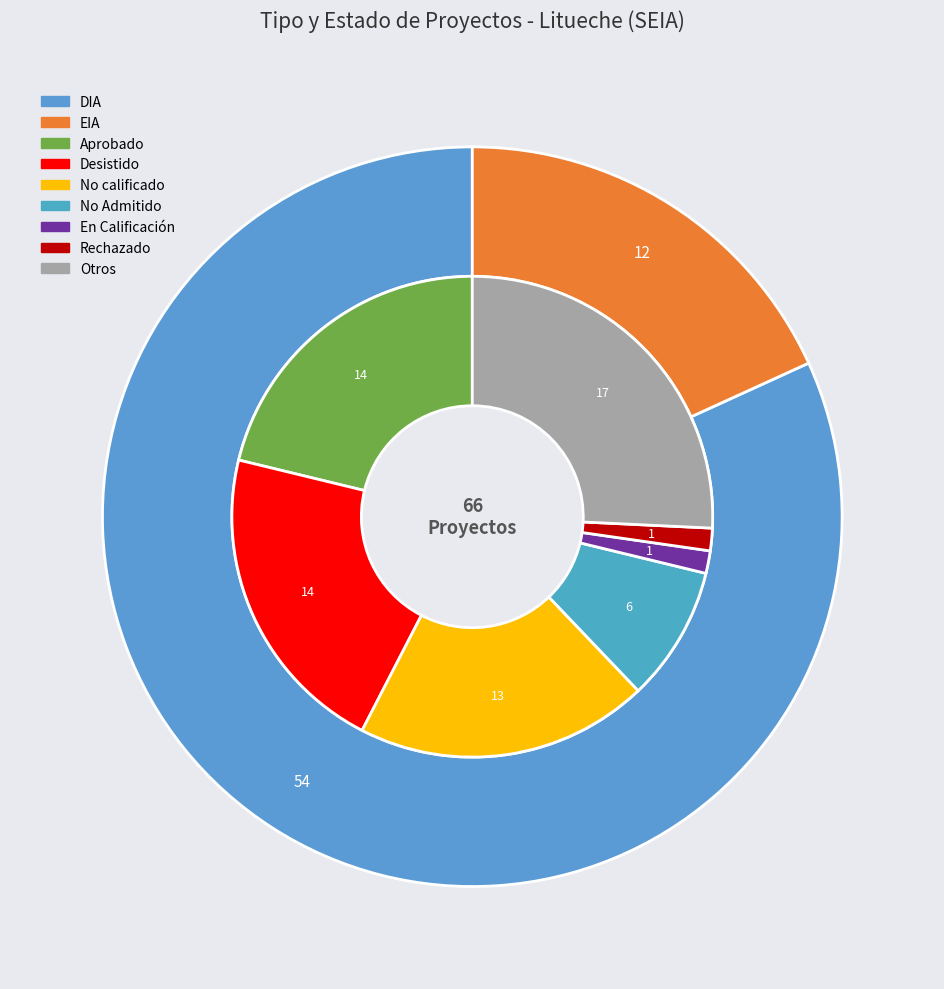

To the nearest percent, what is the difference between the largest and smallest slice percentages?

64%